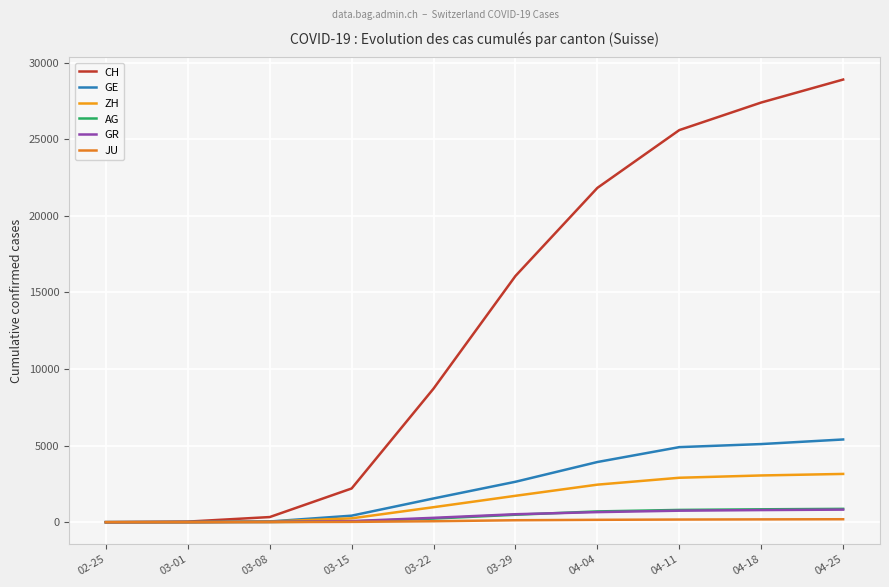

What is the average value of the GR series?

392